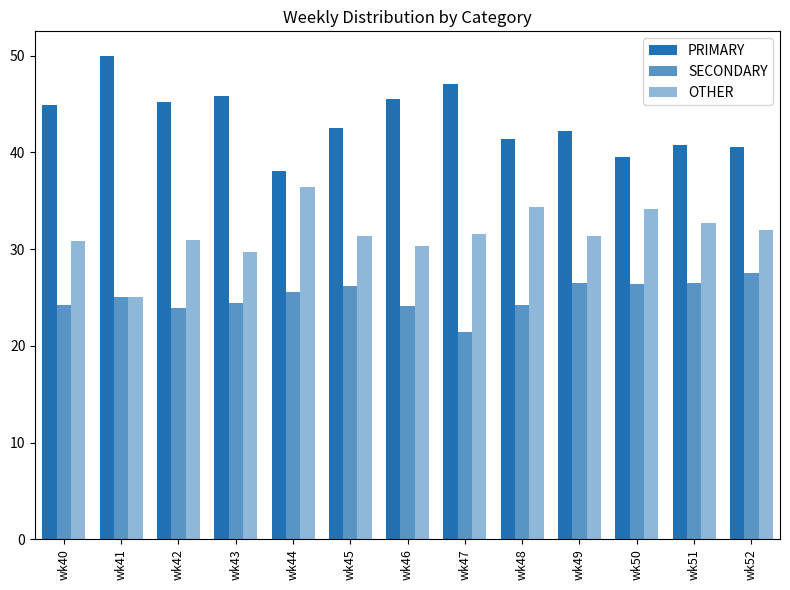

Rank the categories by SECONDARY value from highest to lowest.

wk52, wk51, wk49, wk50, wk45, wk44, wk41, wk43, wk48, wk40, wk46, wk42, wk47